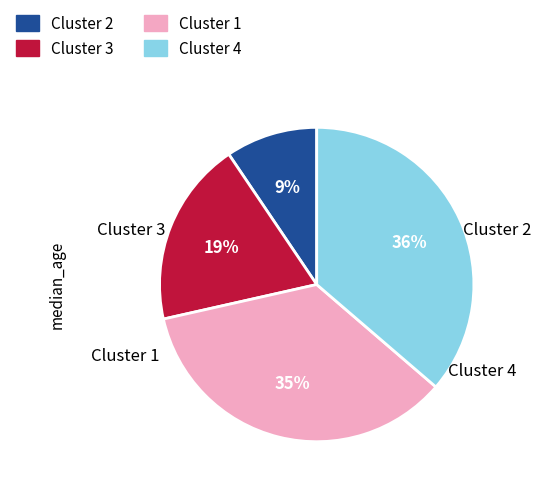

To the nearest percent, what percentage of the pie is Cluster 2?

9%